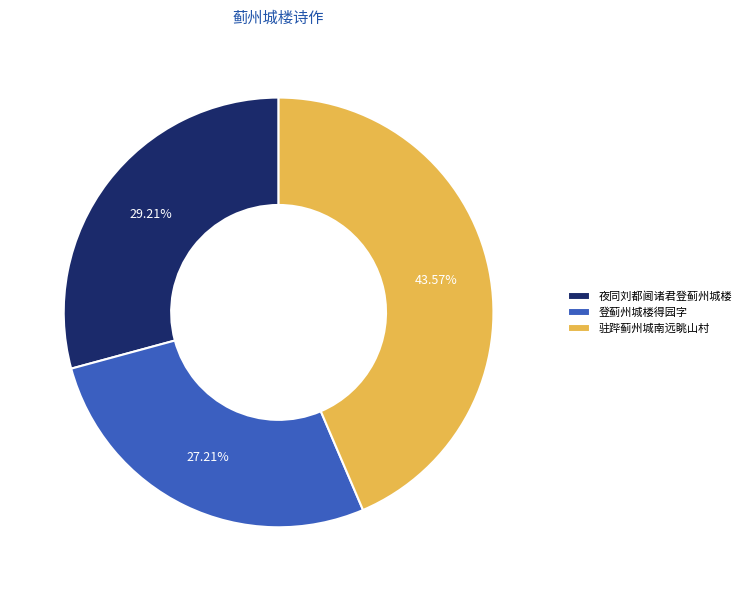

To the nearest percent, what portion does 登蓟州城楼得园字 represent?

27%